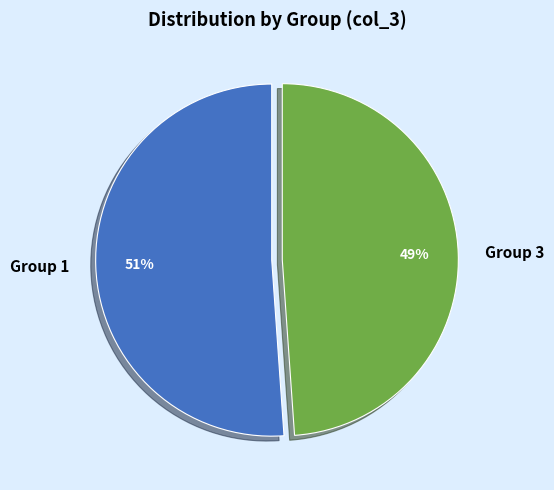

To the nearest percent, what is the average slice percentage?

50%